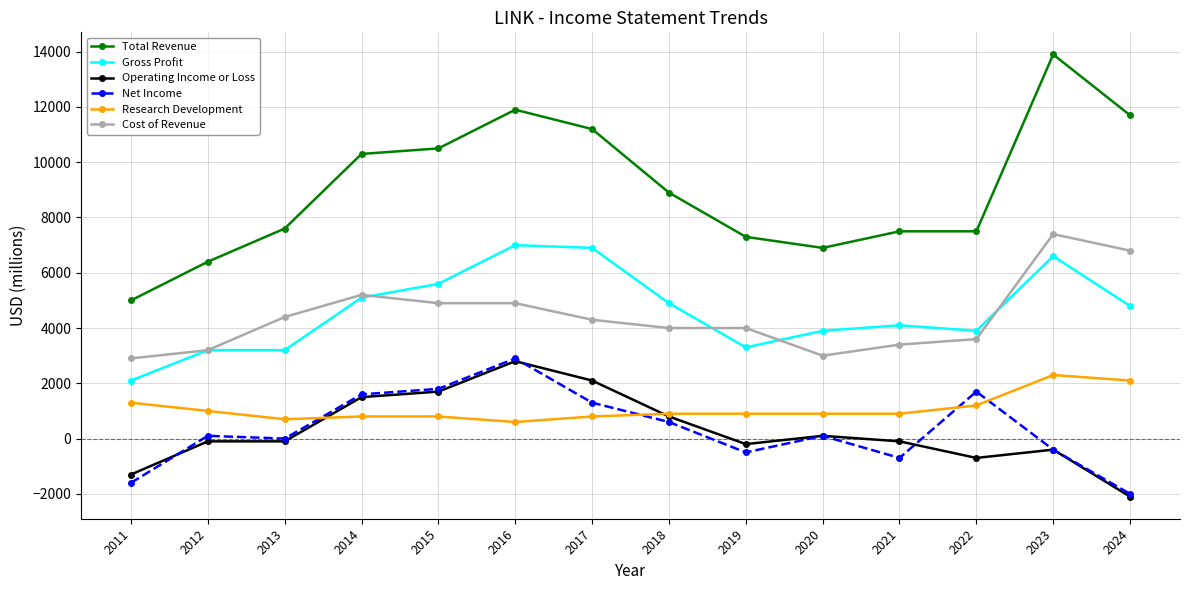

What is the total value across all series at 2018?

20100